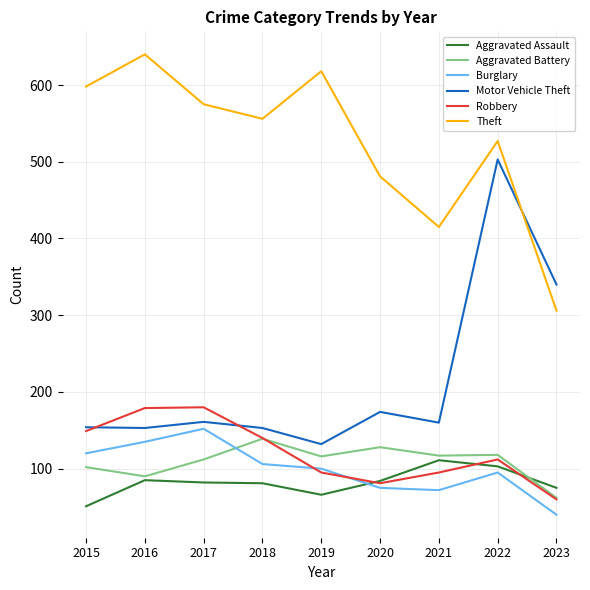

What are all the series names shown in the legend?

Aggravated Assault, Aggravated Battery, Burglary, Motor Vehicle Theft, Robbery, Theft